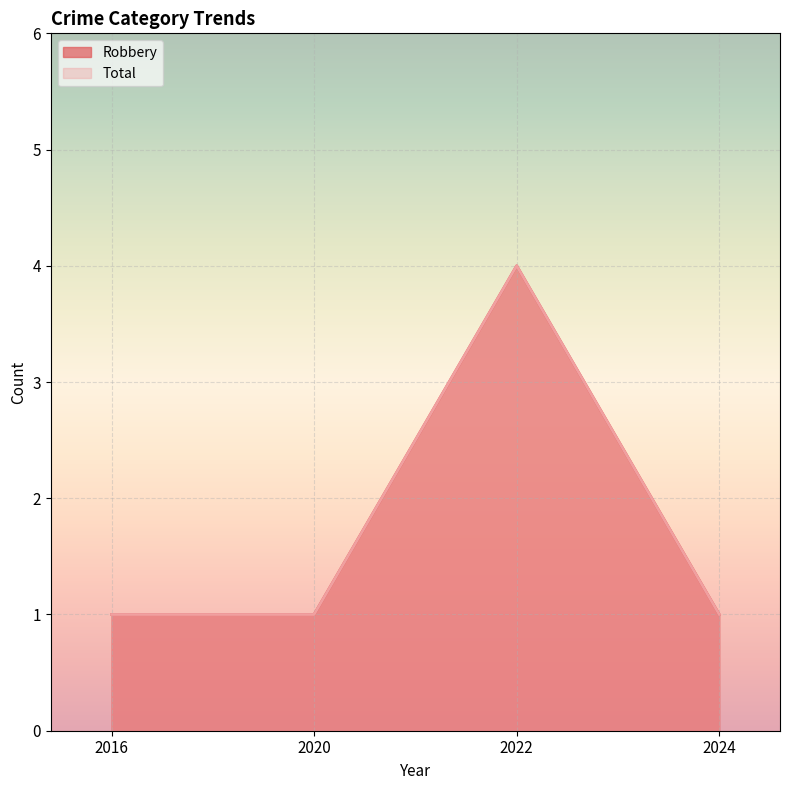

Between 2020 and 2024, which series saw the biggest shift?

Robbery